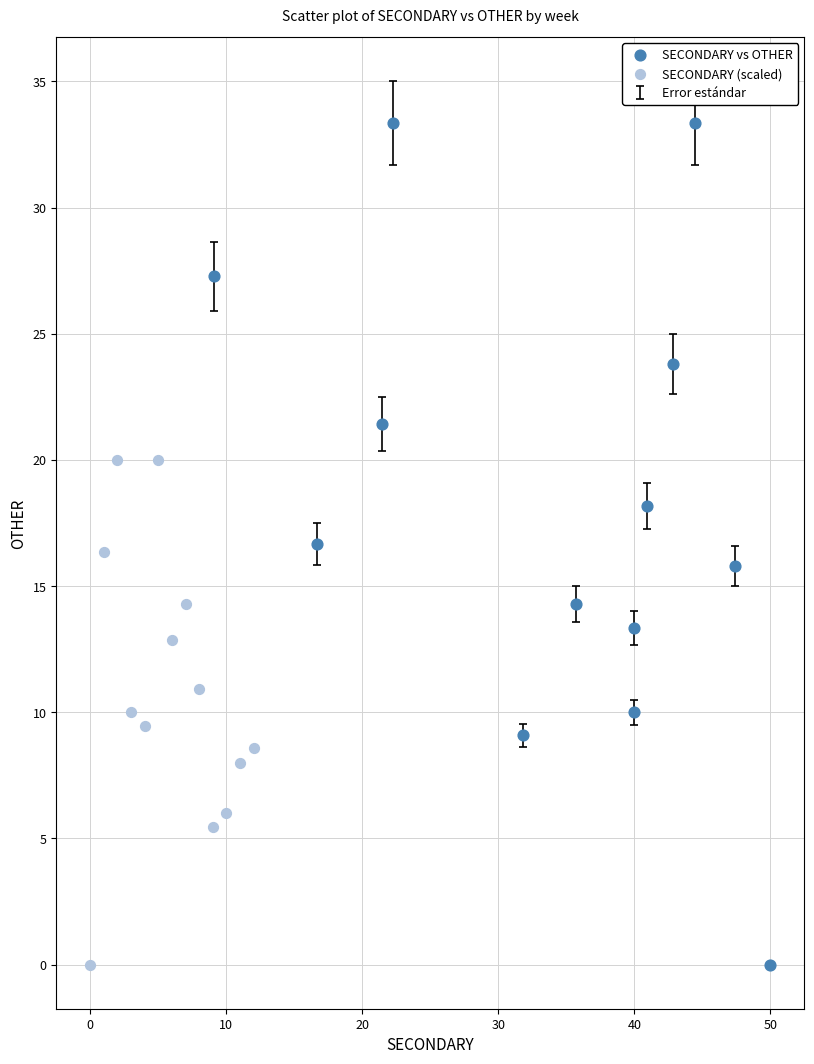

Which series reaches the maximum Y coordinate?

SECONDARY vs OTHER